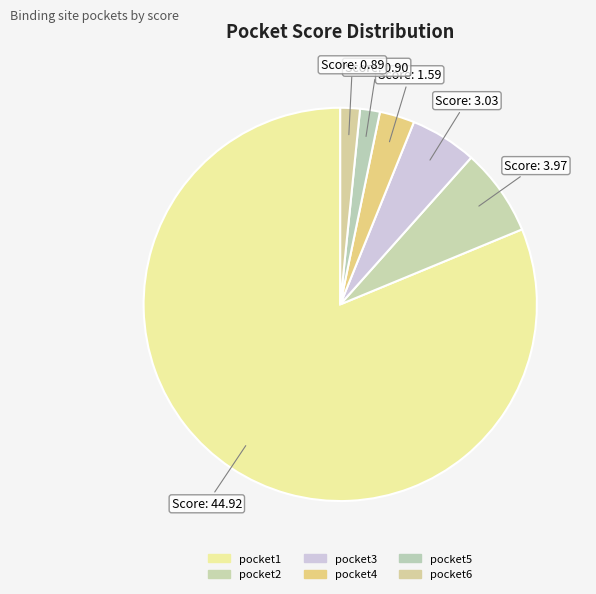

Is the sum of pocket4 and pocket2 greater than half?

No